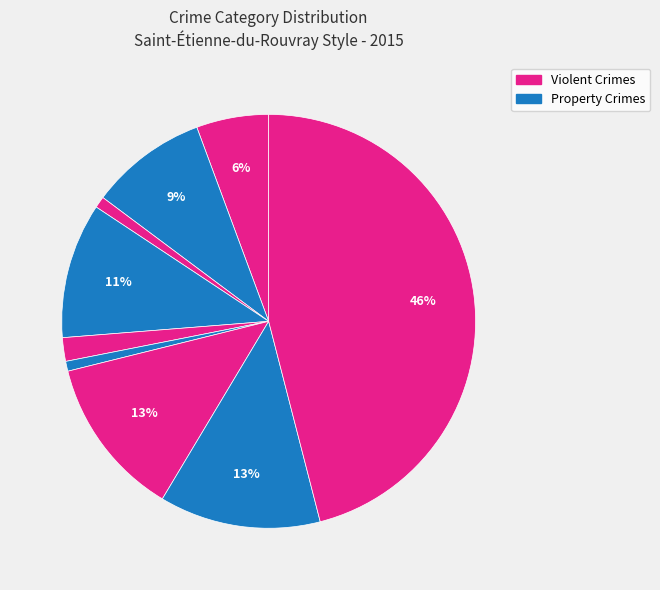

Does any single category account for the majority?

No